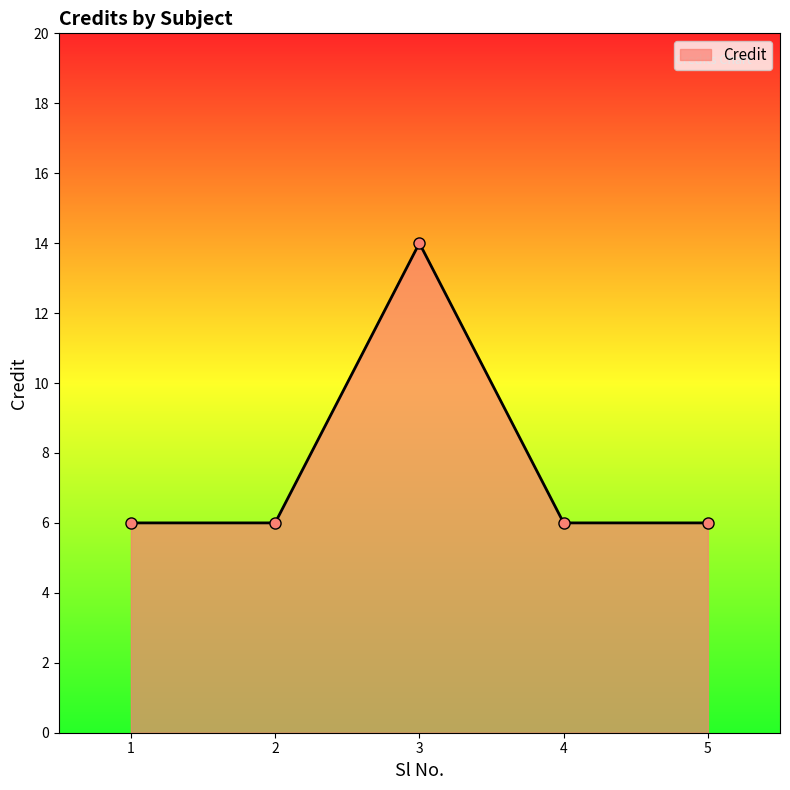

Reading right to left, transcribe all the data shown in this chart.

6	6	14	6	6